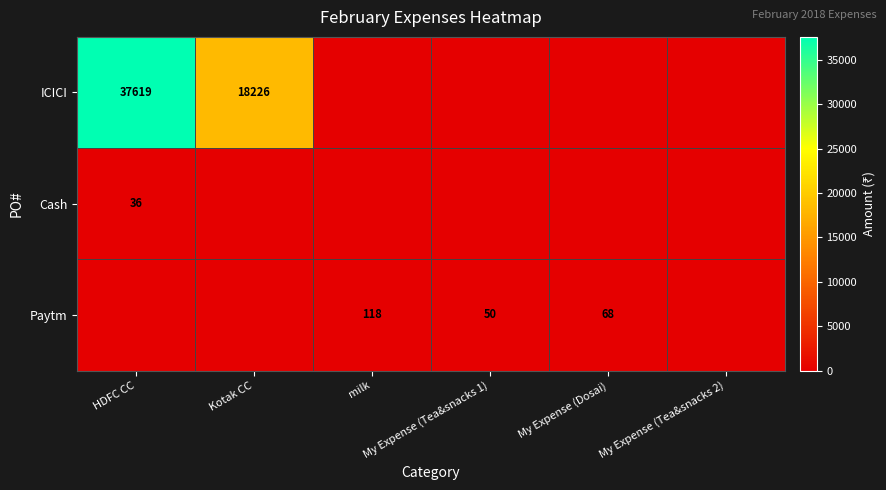

How many series are shown in this chart?

3